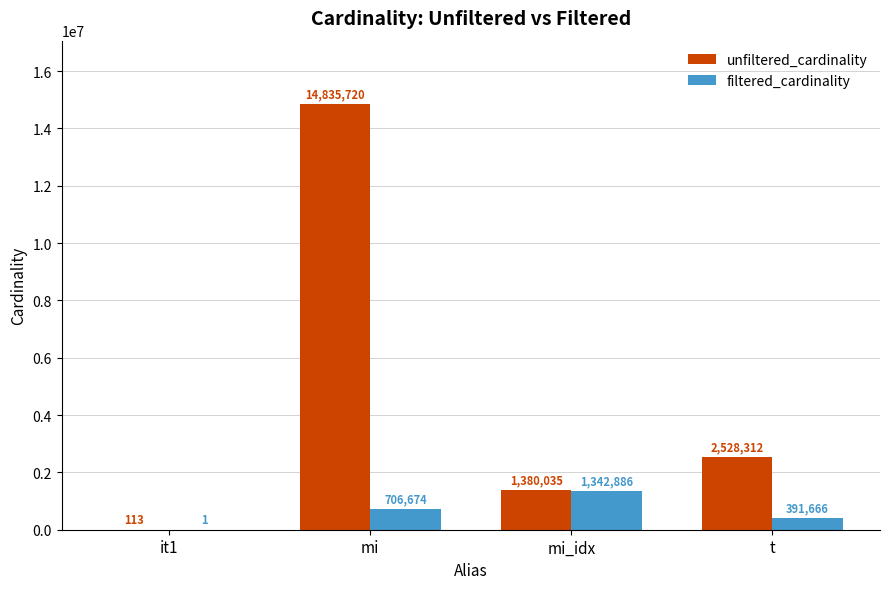

What is the sum of the unfiltered_cardinality values at mi_idx and t?

3908347